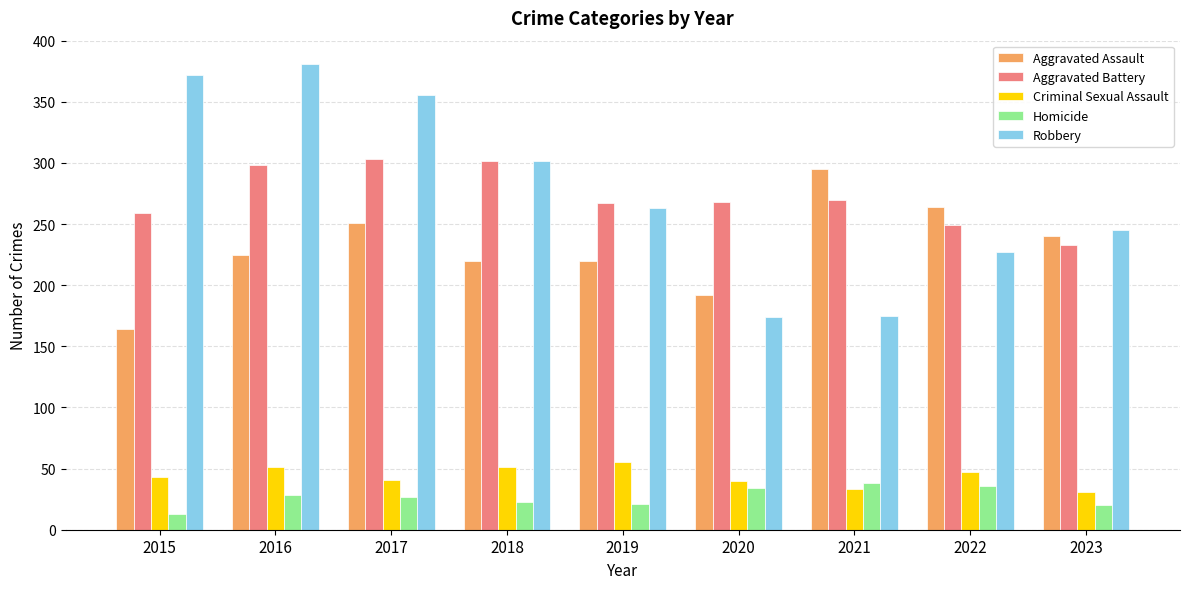

List the series in order of their peak value, highest first.

Robbery, Aggravated Battery, Aggravated Assault, Criminal Sexual Assault, Homicide